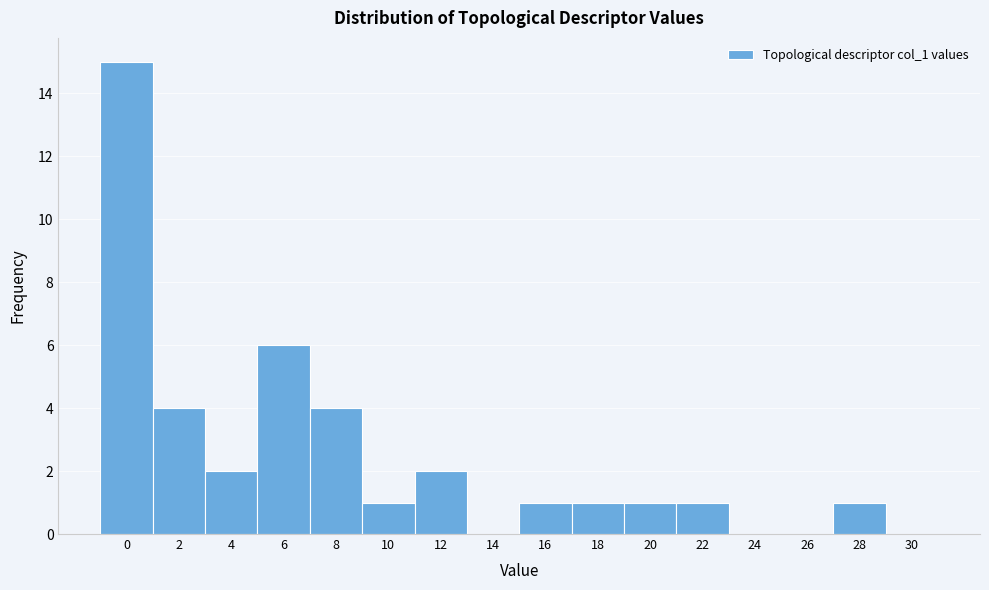

Reading left to right, extract all data points from this chart.

0=15	2=4	4=2	6=6	8=4	10=1	12=2	14=0	16=1	18=1	20=1	22=1	24=0	26=0	28=1	30=0